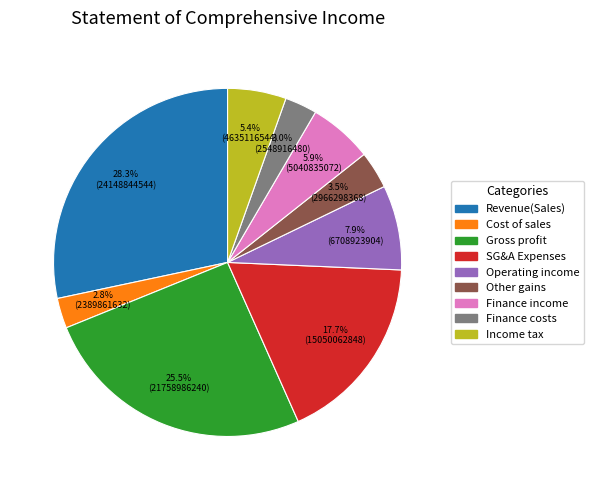

Is there a majority slice in this chart?

No